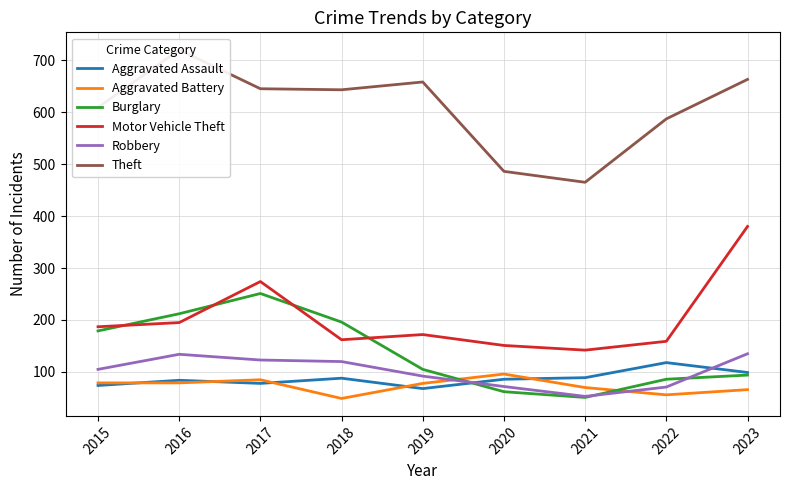

In Burglary, how many points are lower than both neighbors (excluding endpoints)?

1